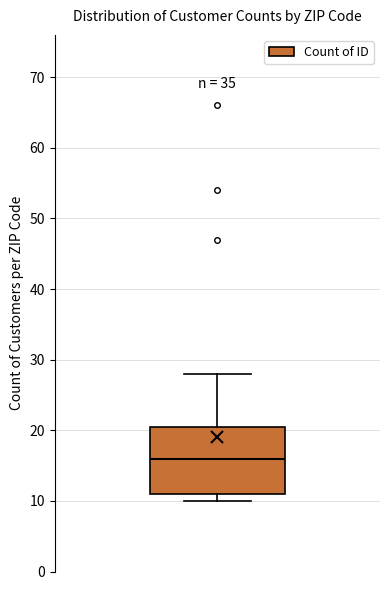

Transcribe this box plot: give where the median line is, the range the box spans, and where the two whiskers end, as read against the y-axis. The values are not printed on the chart, so give them approximately, as read against the axis.

median 16, box 11 to 21, whiskers 10 to 28